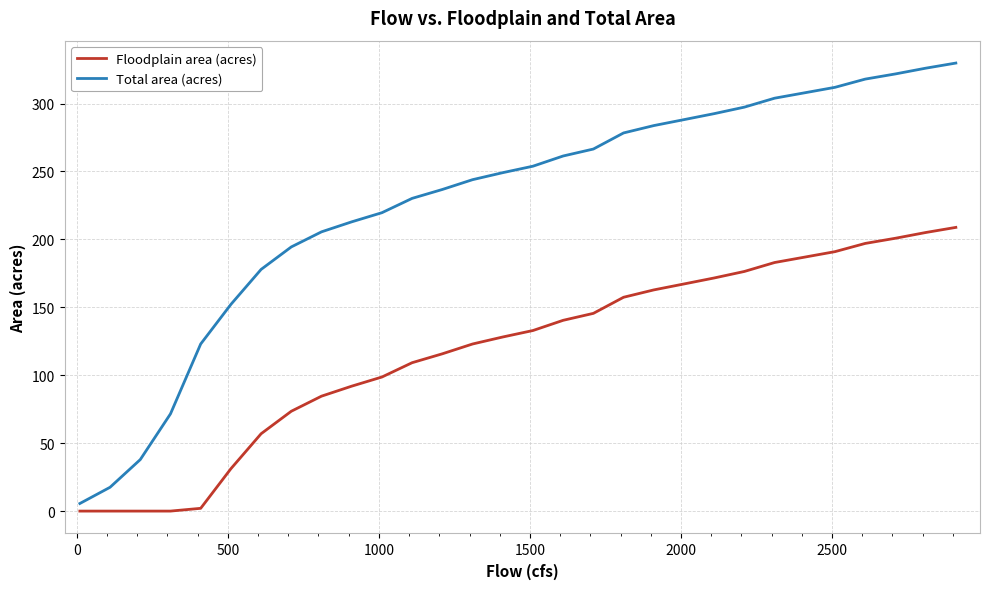

Which series has the largest range (max minus min)?

Total area (acres)